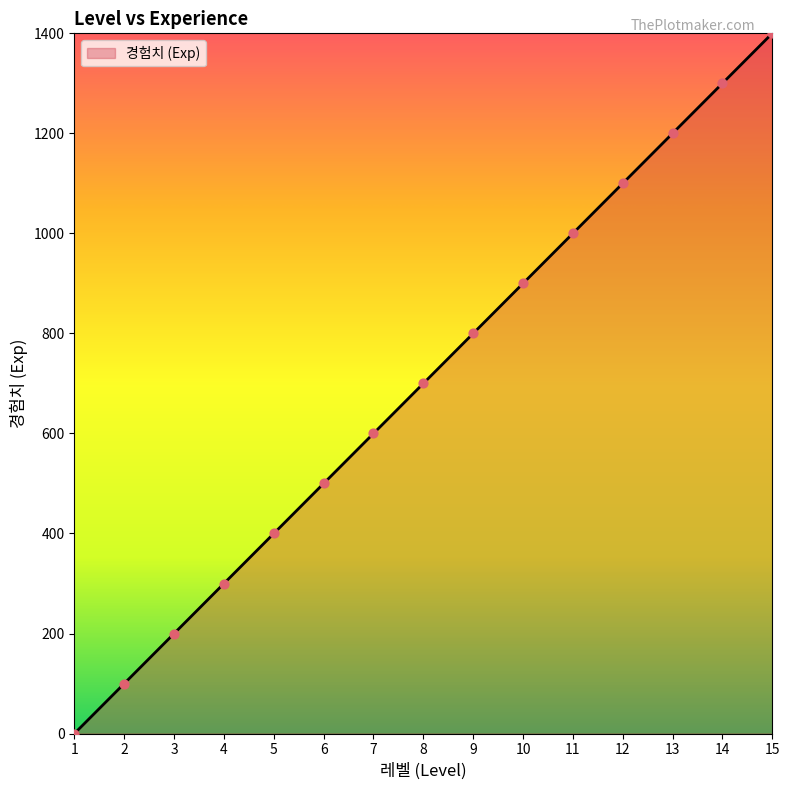

What is the change in value from 2 to 8?

+600